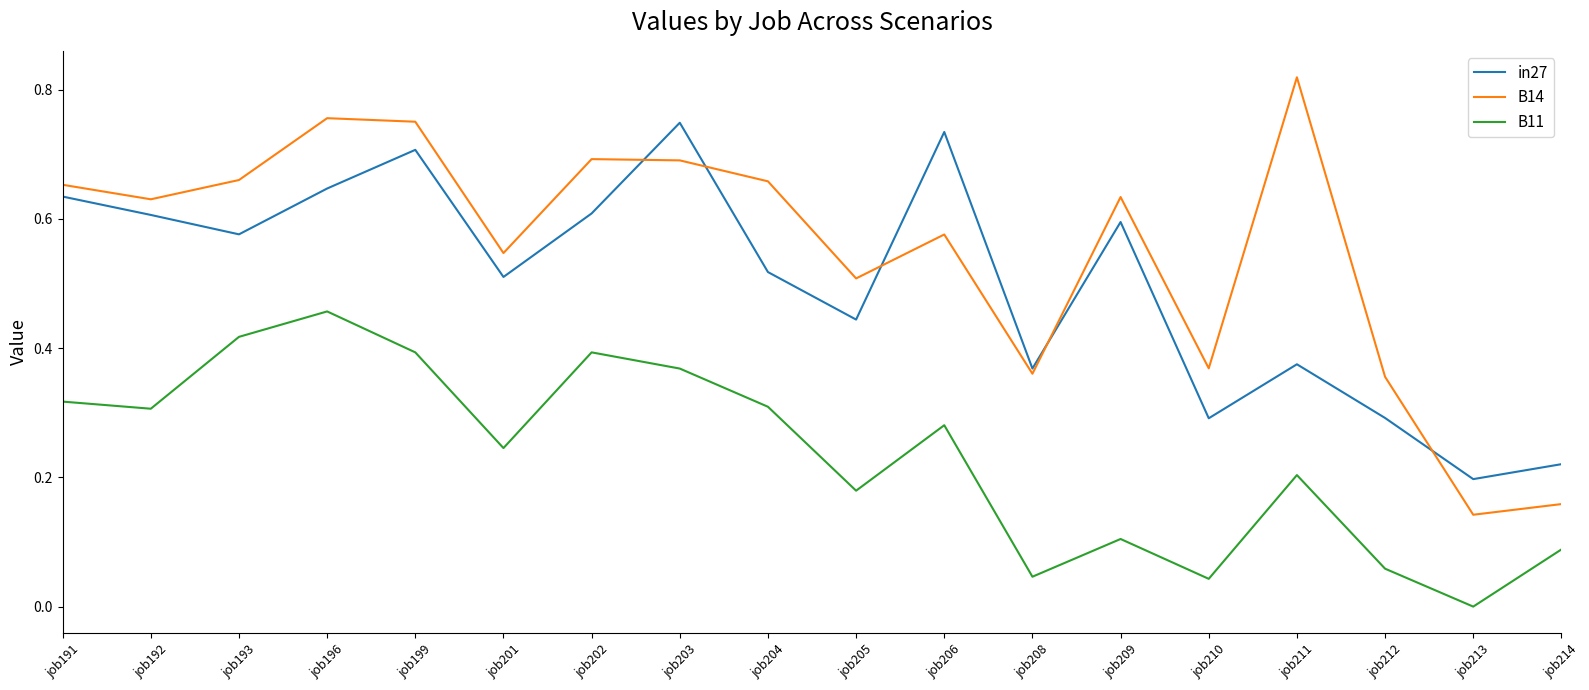

Rank the series by their average value, from lowest to highest.

B11, in27, B14